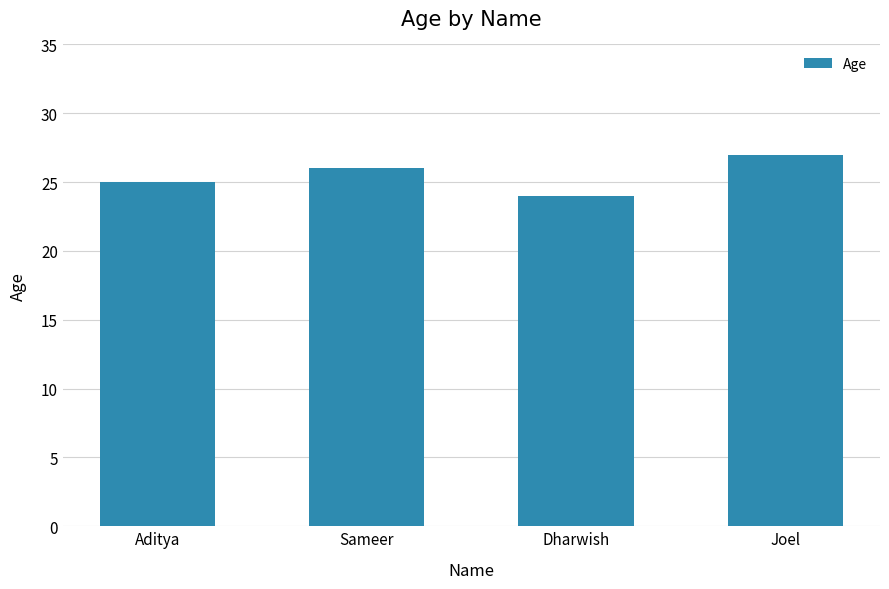

How many values are below 26?

2